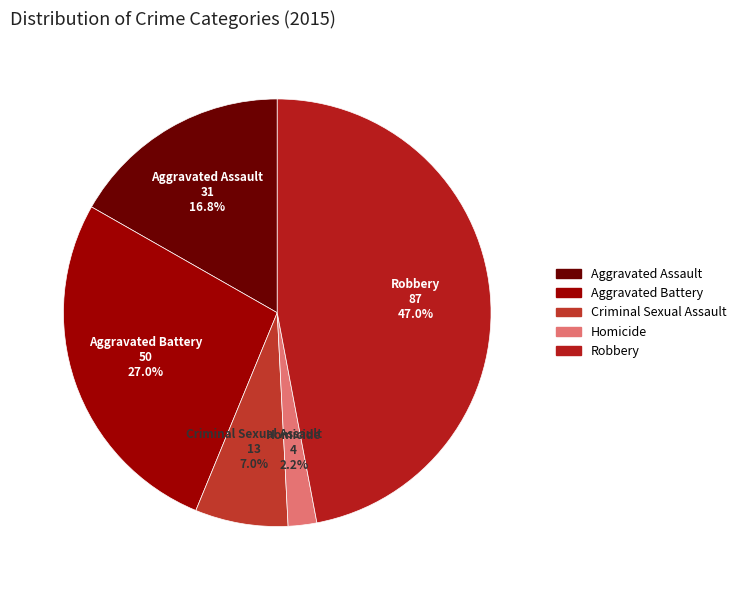

Between Homicide and Criminal Sexual Assault, which is larger?

Criminal Sexual Assault